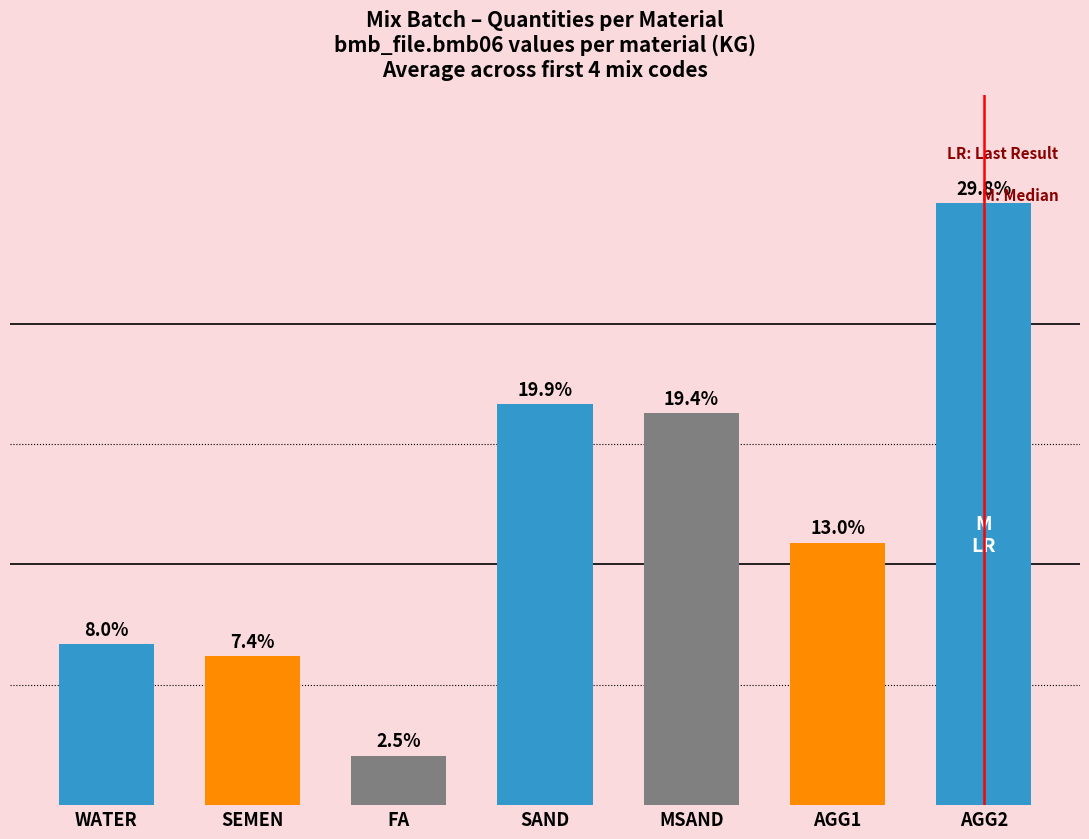

What position from the right is FA?

5